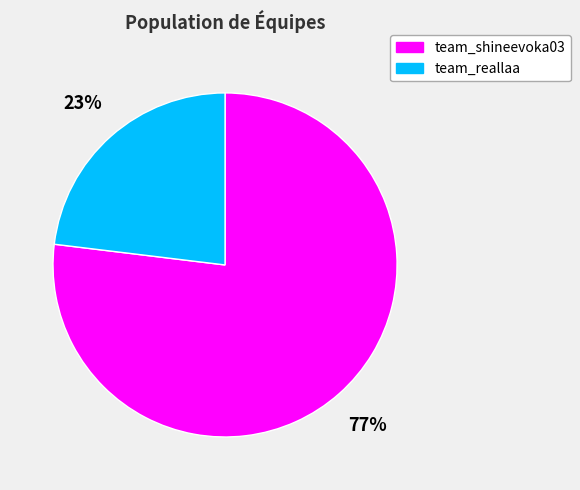

True or false: team_shineevoka03 accounts for 87% of the total.

False